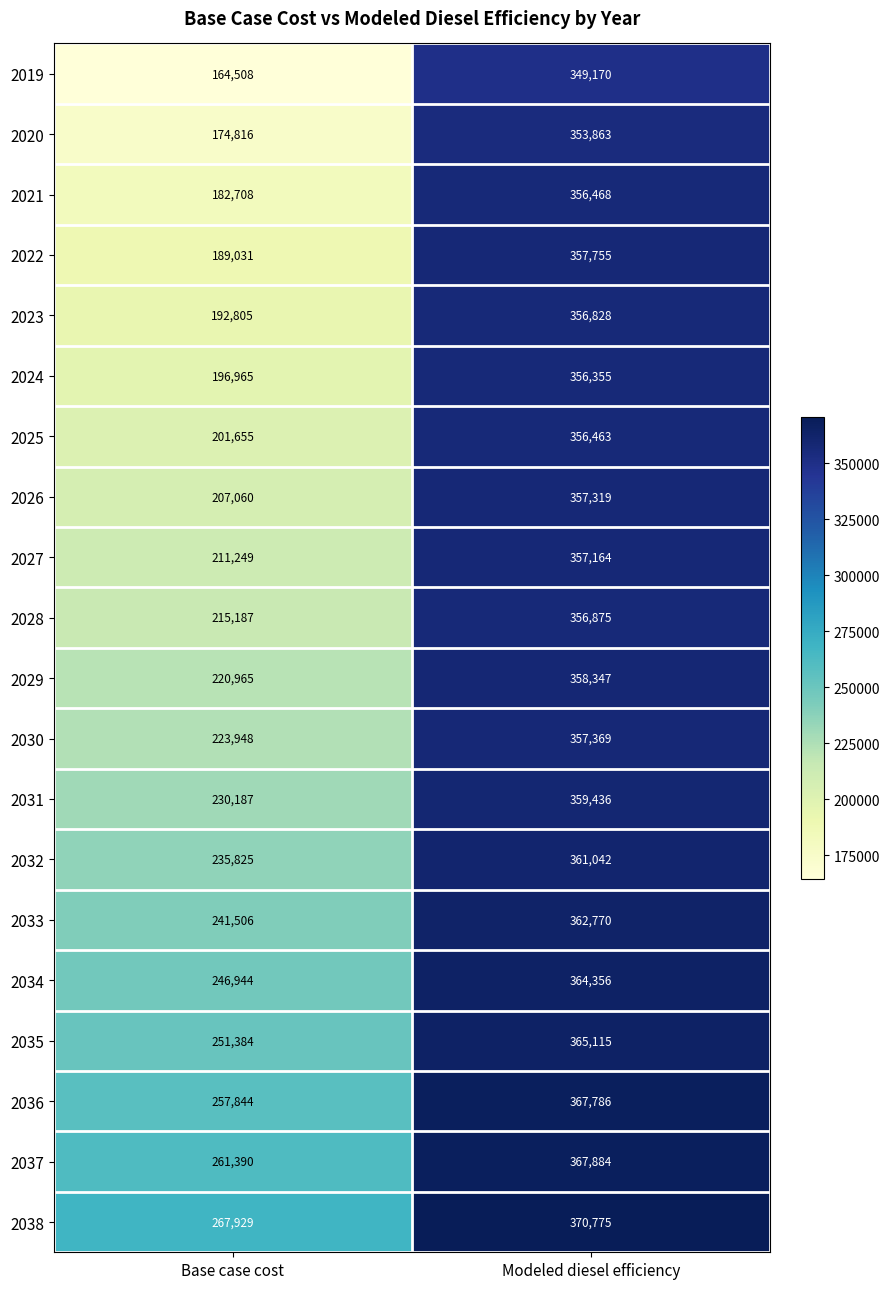

What is the minimum value for 2032?

235825